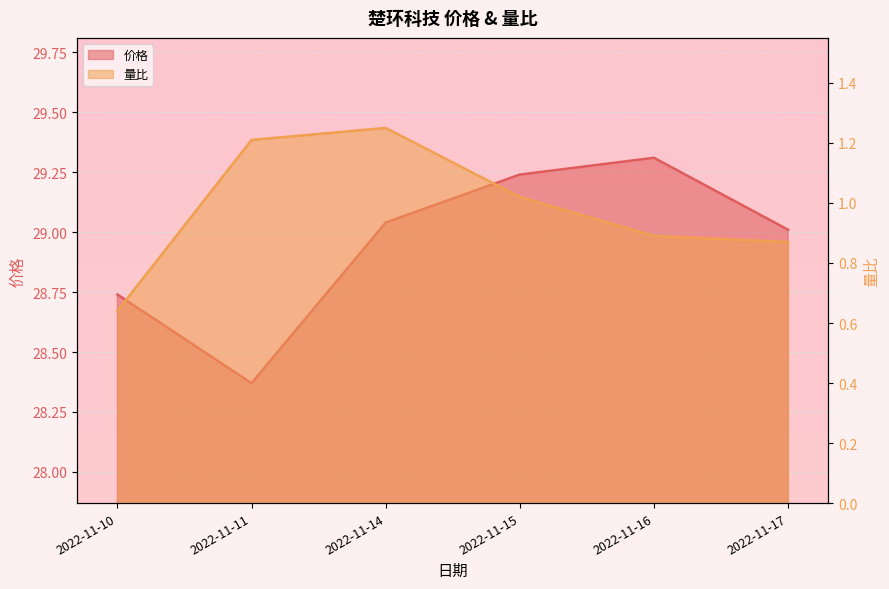

At which category does 价格 reach its first local peak?

2022-11-16